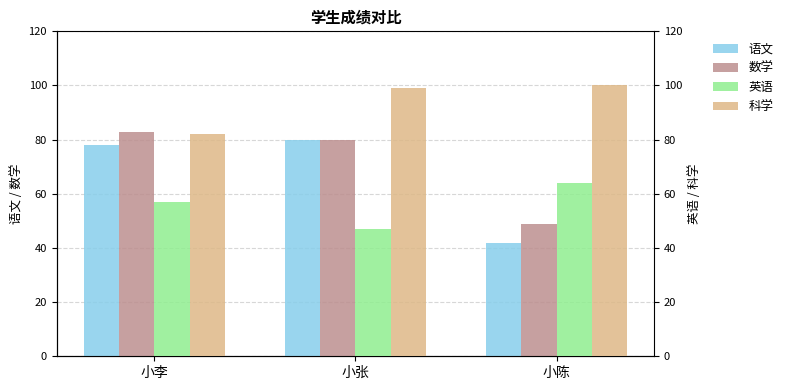

Read the 语文 value at 小张.

80